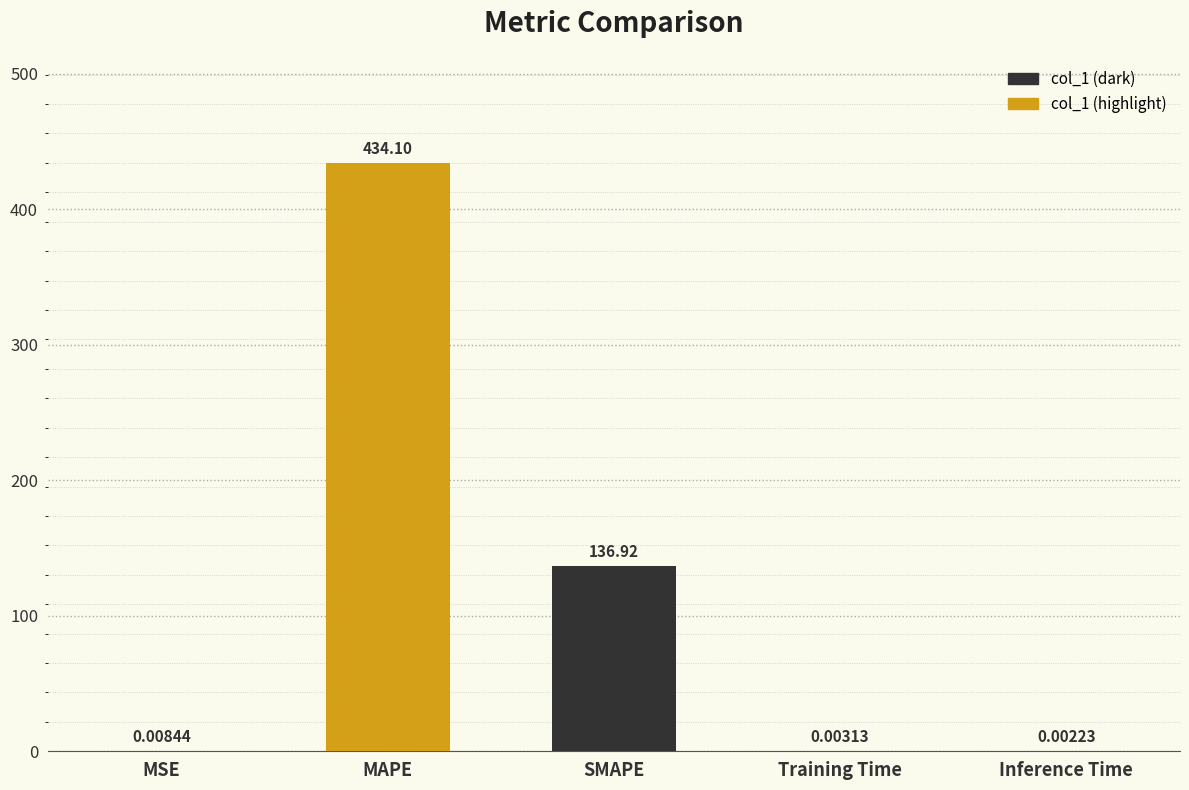

What is the sum of all values?

571.0